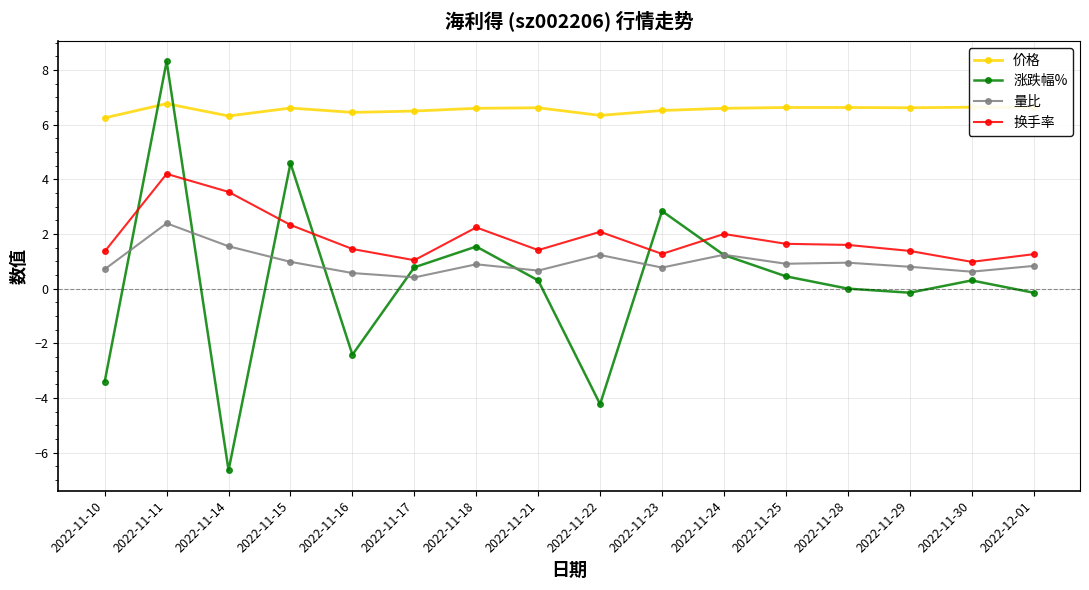

At which label does 涨跌幅% reach its peak?

2022-11-11